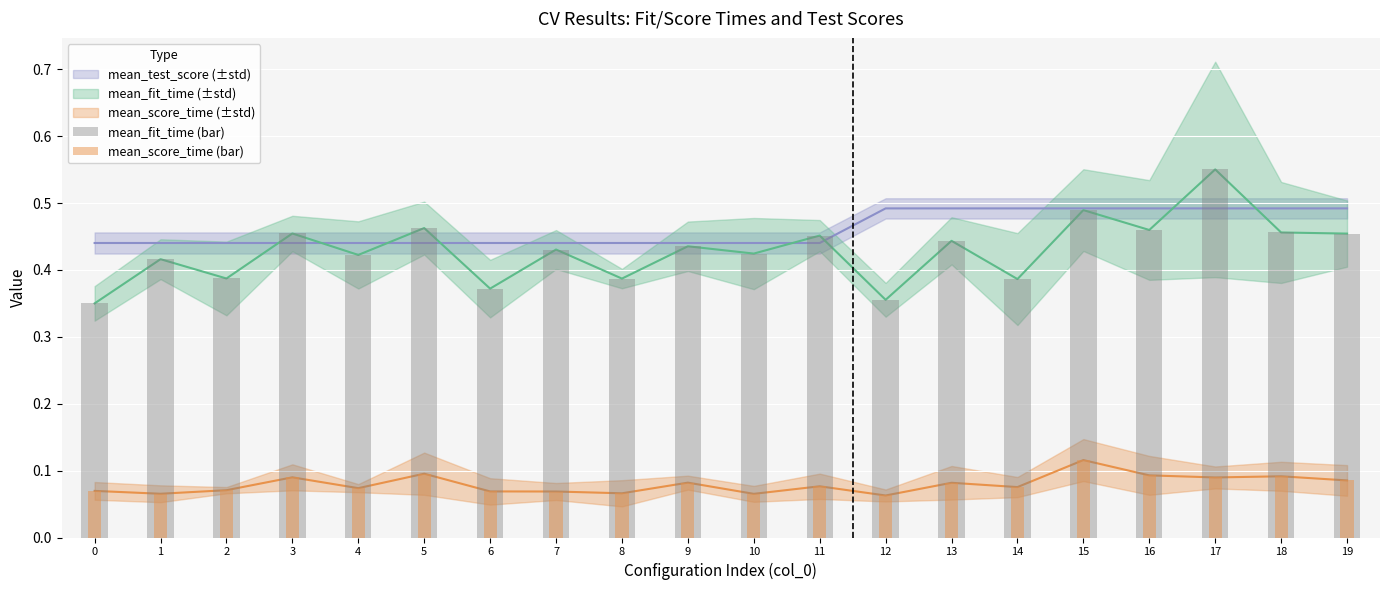

Is the value of mean_score_time (bar) at 0 greater than the value of mean_fit_time (bar) at 11?

No